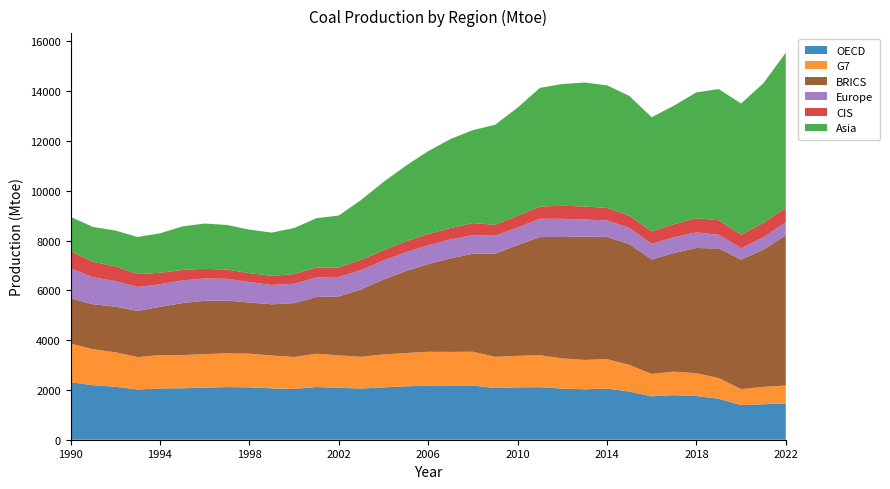

Reading right to left, extract all data points from this chart.

OECD: 2022=1460	2021=1424	2020=1392	2019=1649	2018=1755	2017=1791	2016=1744	2015=1935	2014=2053	2013=2026	2012=2053	2011=2111	2010=2103	2009=2075	2008=2177	2007=2178	2006=2174	2005=2145	2004=2102	2003=2056	2002=2085	2001=2117	2000=2039	1999=2063	1998=2103	1997=2115	1996=2091	1995=2067	1994=2060	1993=2017	1992=2126	1991=2190	1990=2308
G7: 2022=716	2021=699	2020=641	2019=829	2018=916	2017=944	2016=901	2015=1071	2014=1186	2013=1179	2012=1214	2011=1283	2010=1267	2009=1255	2008=1358	2007=1350	2006=1358	2005=1337	2004=1324	2003=1275	2002=1304	2001=1336	2000=1284	1999=1320	1998=1352	1997=1356	1996=1347	1995=1333	1994=1342	1993=1300	1992=1389	1991=1444	1990=1552
BRICS: 2022=6038	2021=5510	2020=5199	2019=5202	2018=5029	2017=4764	2016=4597	2015=4848	2014=4905	2013=4951	2012=4876	2011=4746	2010=4446	2009=4141	2008=3934	2007=3757	2006=3519	2005=3290	2004=3008	2003=2707	2002=2368	2001=2280	2000=2164	1999=2055	1998=2060	1997=2113	1996=2142	1995=2090	1994=1933	1993=1856	1992=1831	1991=1807	1990=1821
Europe: 2022=521	2021=497	2020=461	2019=552	2018=628	2017=635	2016=624	2015=653	2014=663	2013=689	2012=730	2011=738	2010=705	2009=723	2008=748	2007=760	2006=758	2005=757	2004=765	2003=780	2002=781	2001=788	2000=777	1999=777	1998=819	1997=879	1996=899	1995=908	1994=909	1993=962	1992=1026	1991=1087	1990=1209
CIS: 2022=583	2021=582	2020=542	2019=582	2018=566	2017=525	2016=501	2015=488	2014=503	2013=521	2012=526	2011=485	2010=473	2009=440	2008=483	2007=454	2006=453	2005=439	2004=413	2003=408	2002=381	2001=397	2000=388	1999=368	1998=357	1997=371	1996=386	1995=419	1994=460	1993=519	1992=589	1991=619	1990=683
Asia: 2022=6227	2021=5609	2020=5268	2019=5270	2018=5056	2017=4762	2016=4585	2015=4813	2014=4925	2013=4981	2012=4886	2011=4770	2010=4344	2009=4018	2008=3734	2007=3577	2006=3329	2005=3036	2004=2741	2003=2405	2002=2086	2001=1978	2000=1851	1999=1735	1998=1747	1997=1790	1996=1818	1995=1751	1994=1586	1993=1488	1992=1441	1991=1399	1990=1376